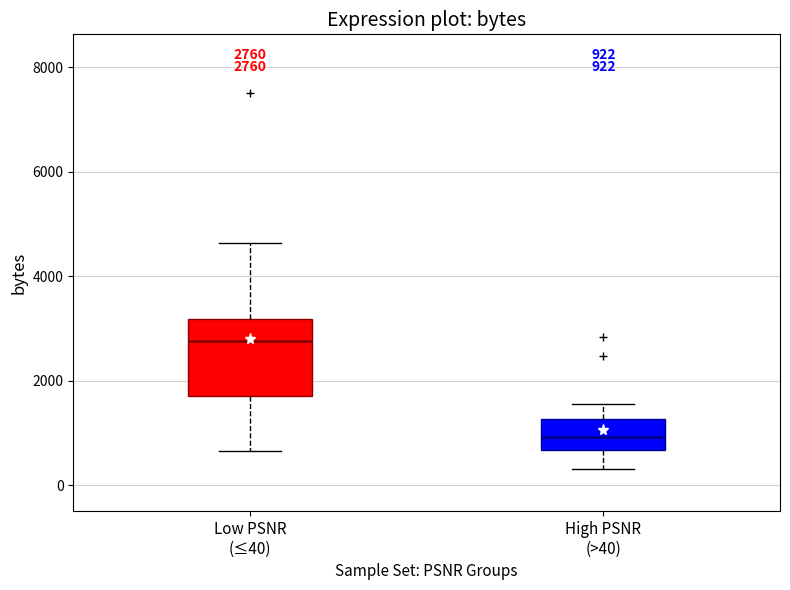

Which box's median line is the highest?

Low PSNR (≤40)